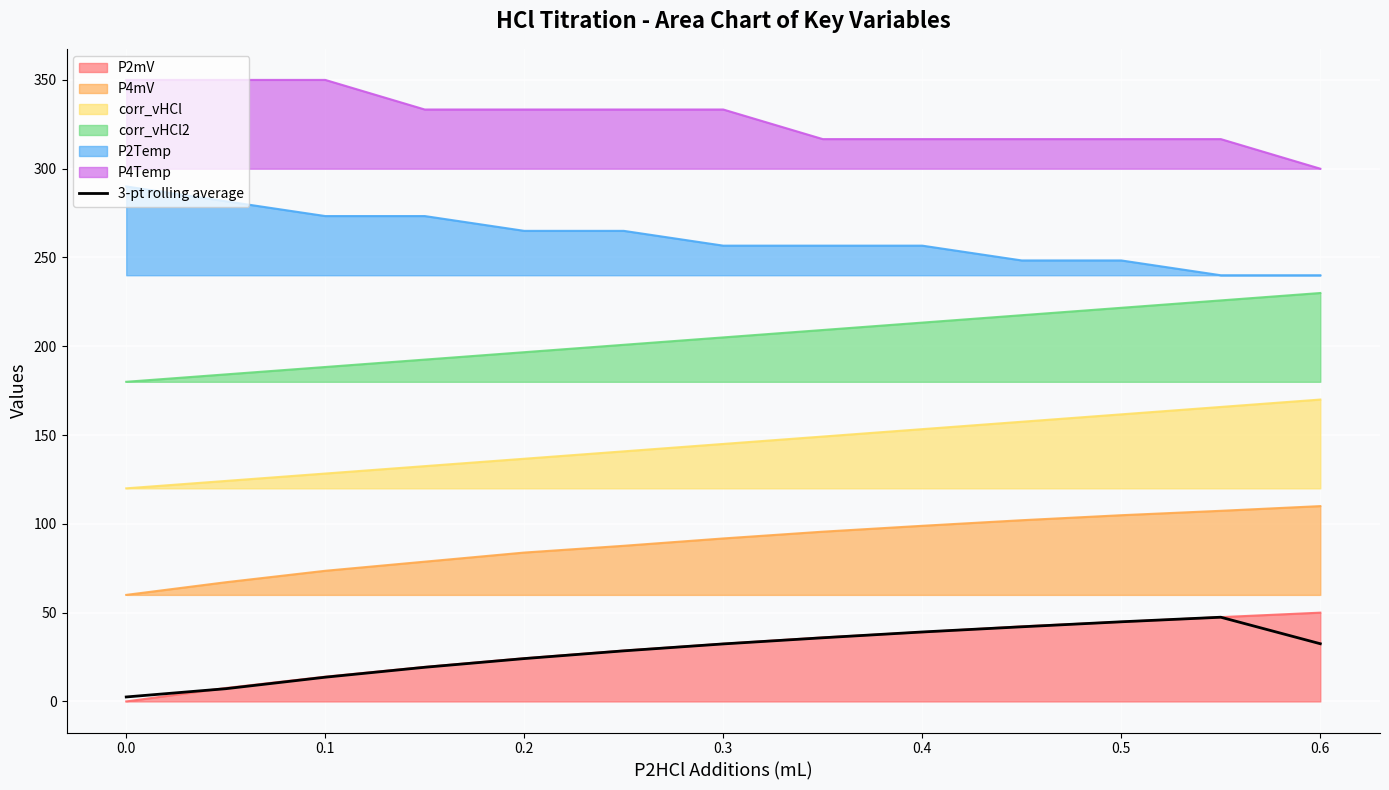

How many points are higher than both their immediate neighbors (excluding endpoints)?

1